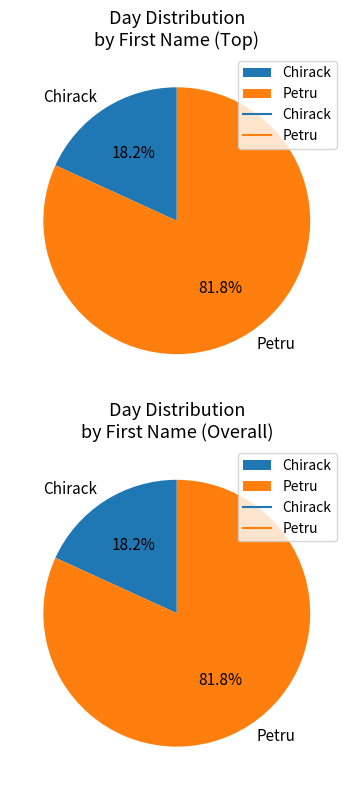

Which category has the smallest portion of the pie?

Chirack